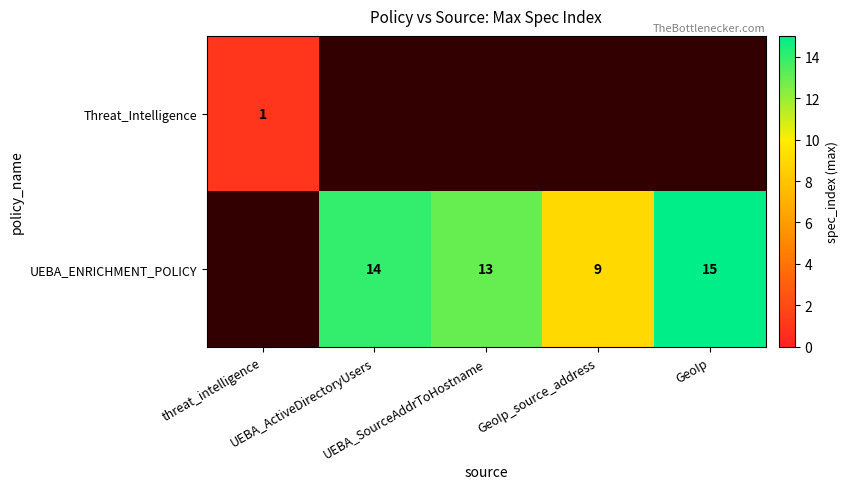

List the series in order of their peak value, lowest first.

Threat_Intelligence, UEBA_ENRICHMENT_POLICY